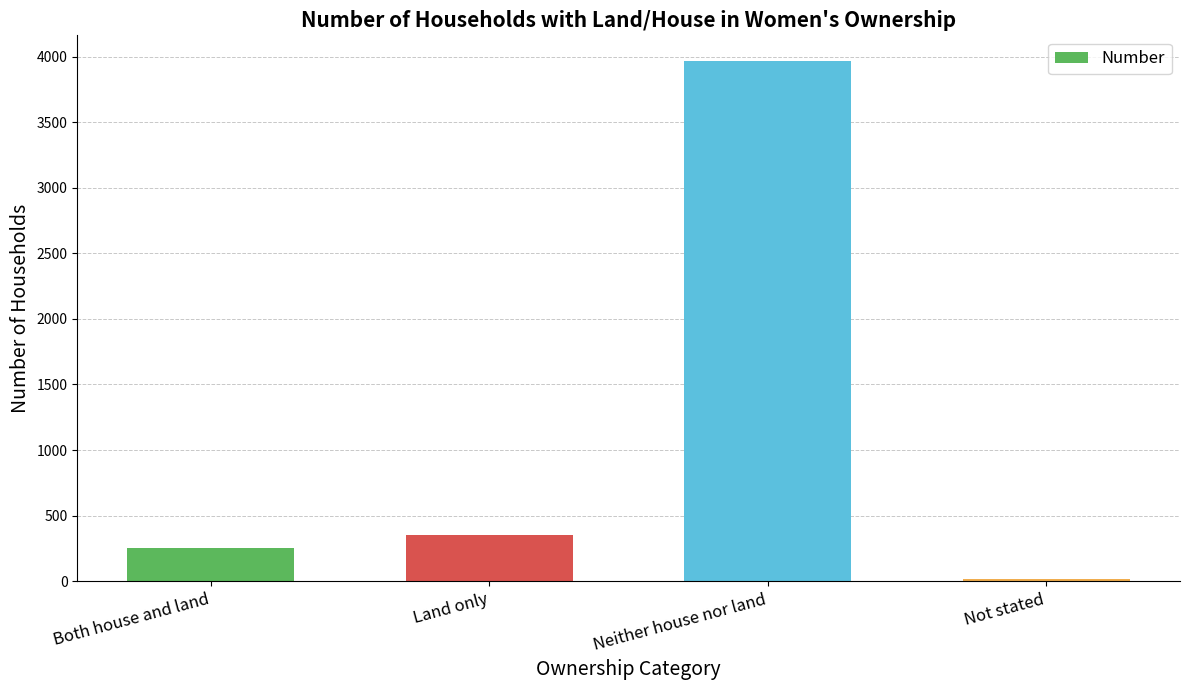

What is the approximate value at Not stated, to the nearest 10?

20